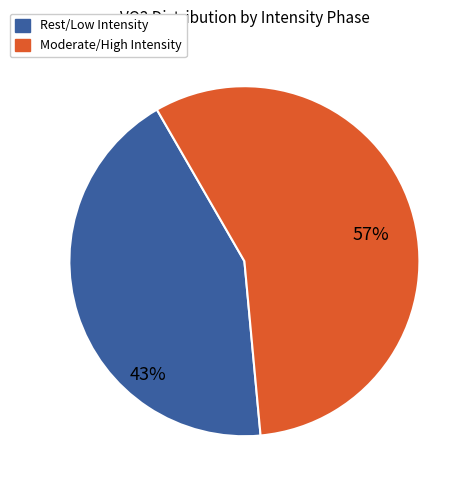

Is there any slice that represents more than half of the pie?

Yes